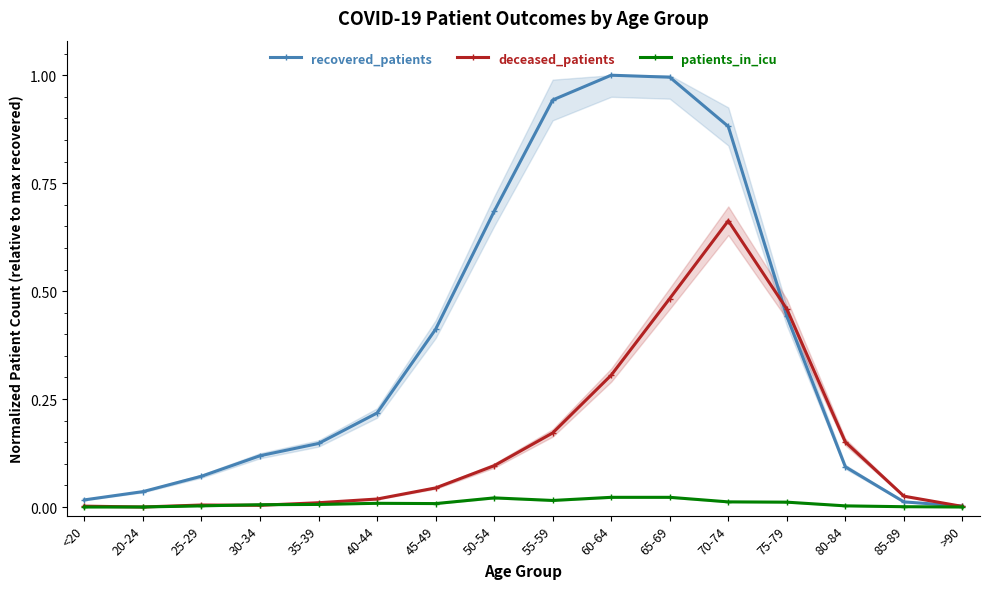

Rank the categories by deceased_patients value from highest to lowest.

70-74, 65-69, 75-79, 60-64, 55-59, 80-84, 50-54, 45-49, 85-89, 40-44, 35-39, 25-29, 30-34, <20, >90, 20-24